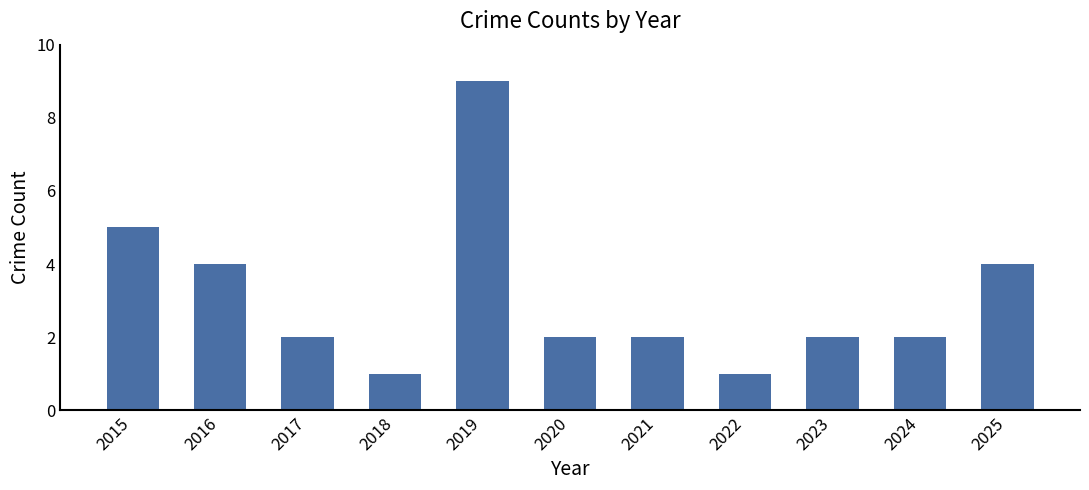

The chart shows a value of 4 at 2025. True or false?

True